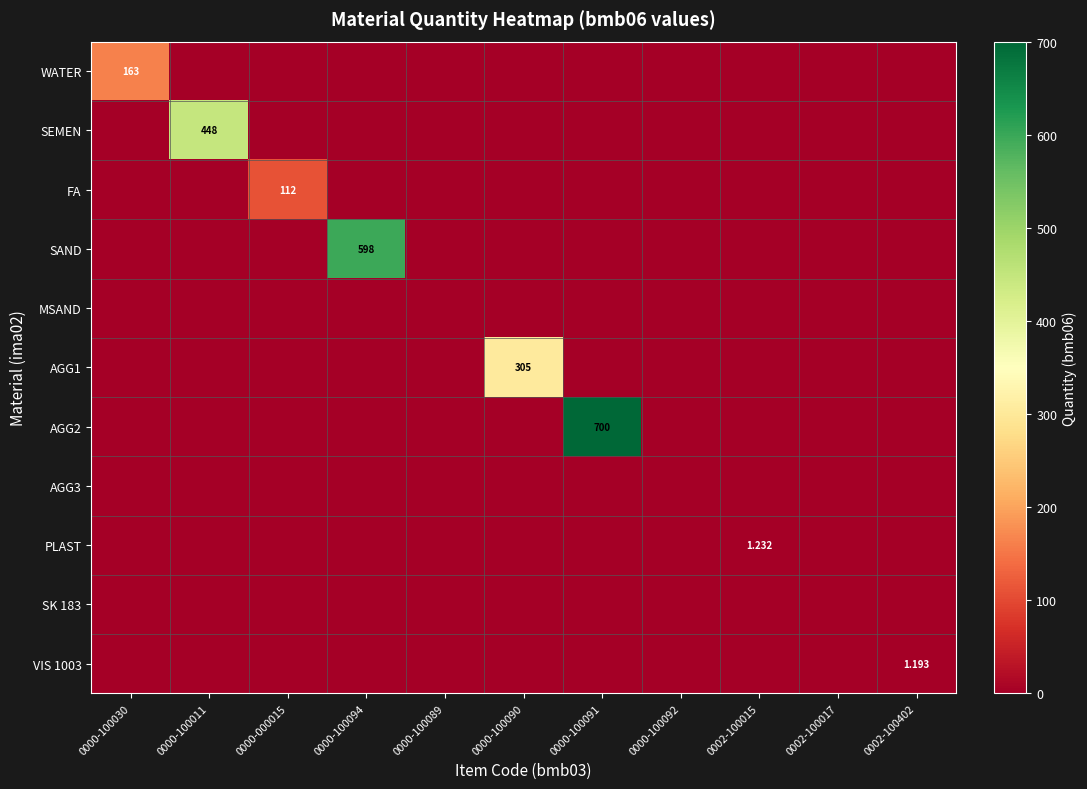

Which category has the lowest value across all series?

0000-100011